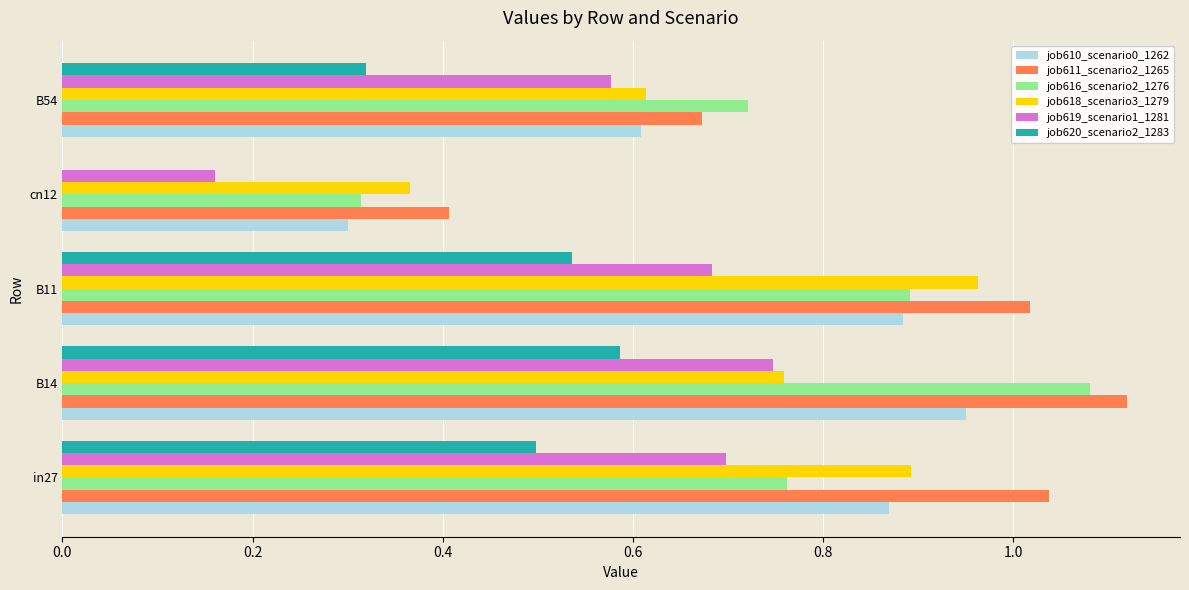

At which category is the sum across all series the highest?

B14